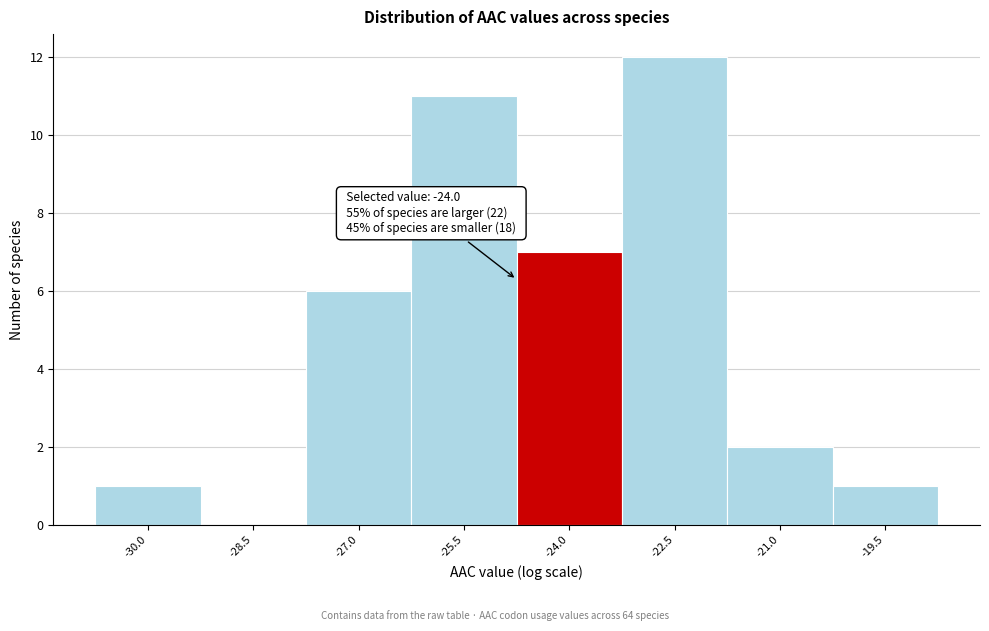

Reading left to right, transcribe all the data shown in this chart.

-30.0=1	-28.5=0	-27.0=6	-25.5=11	-24.0=7	-22.5=12	-21.0=2	-19.5=1